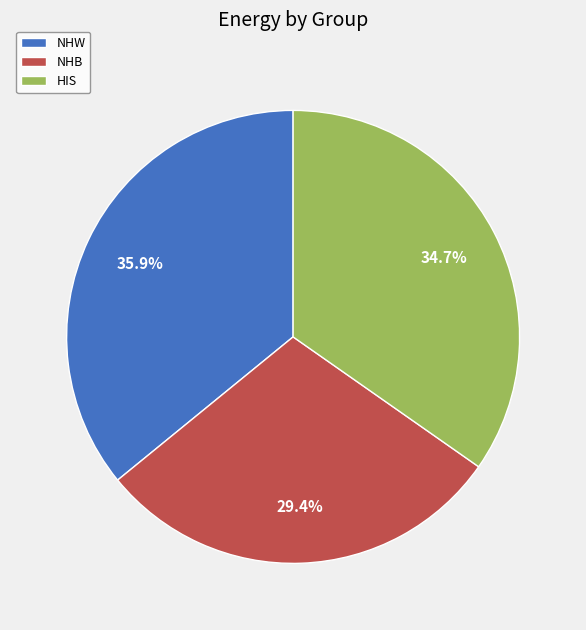

Is it true that NHW is 36% of the pie?

True